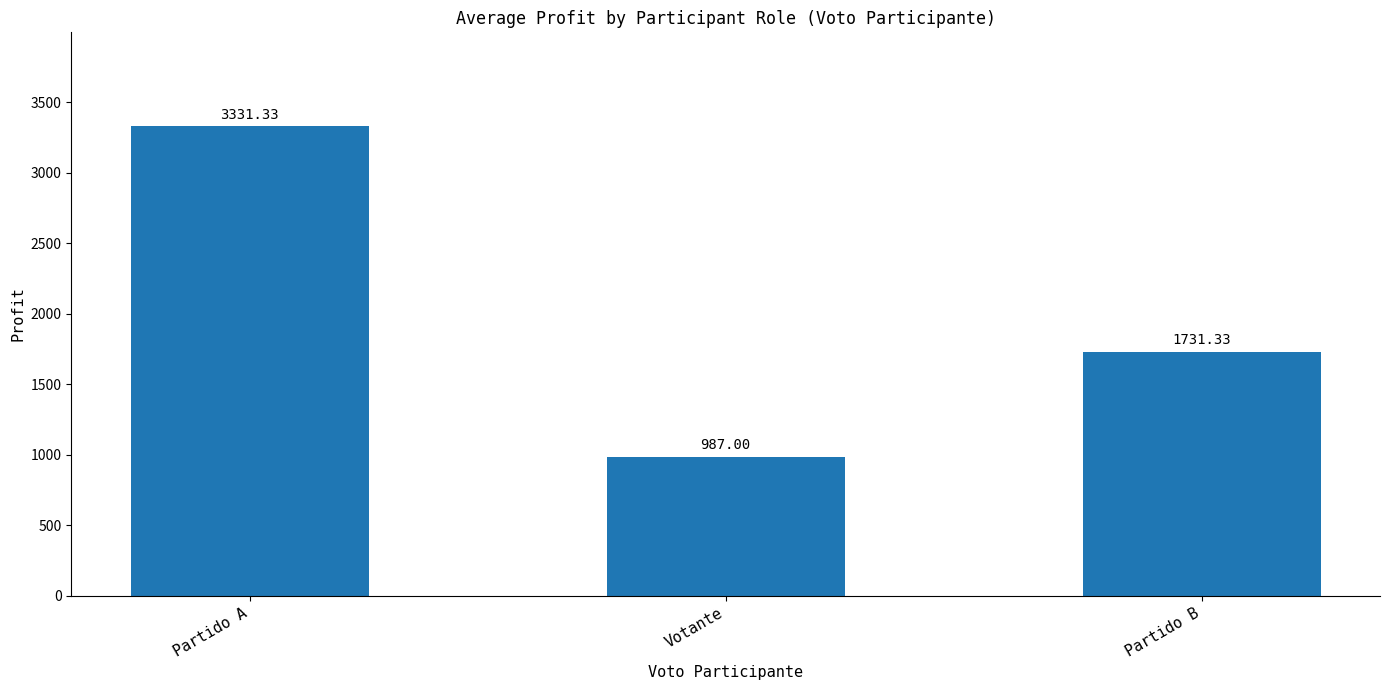

Reading right to left, extract all data points from this chart.

1731.3	987.0	3331.3